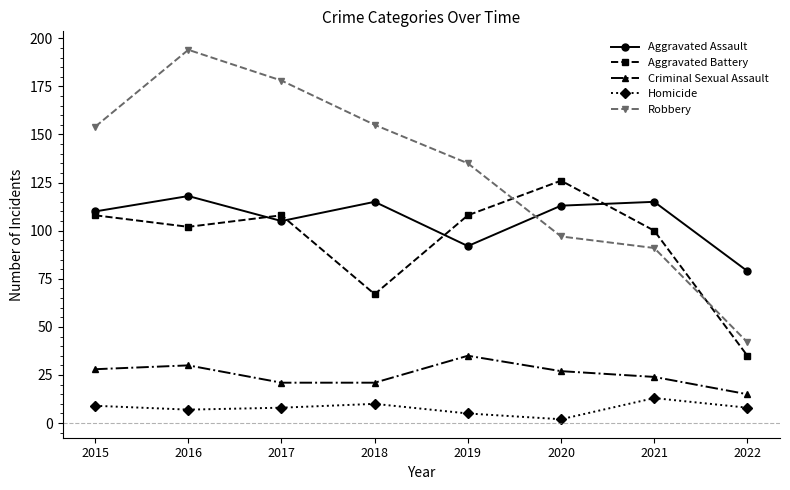

What is the total value across all series at 2019?

375